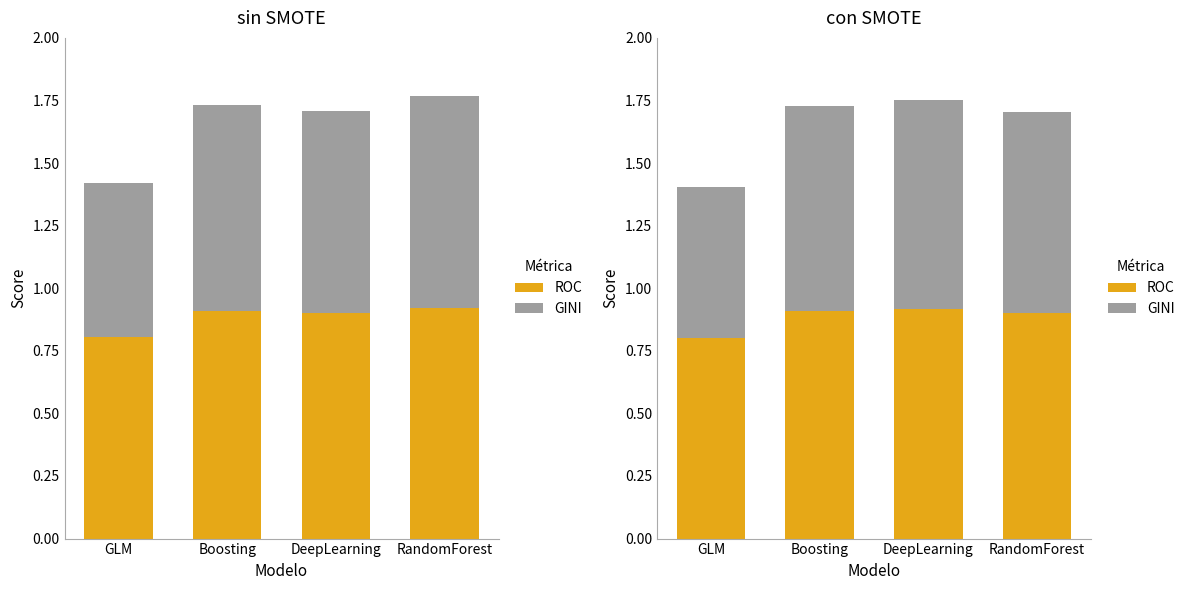

What is the value of the ROC bar at the 1st from the left?

0.8